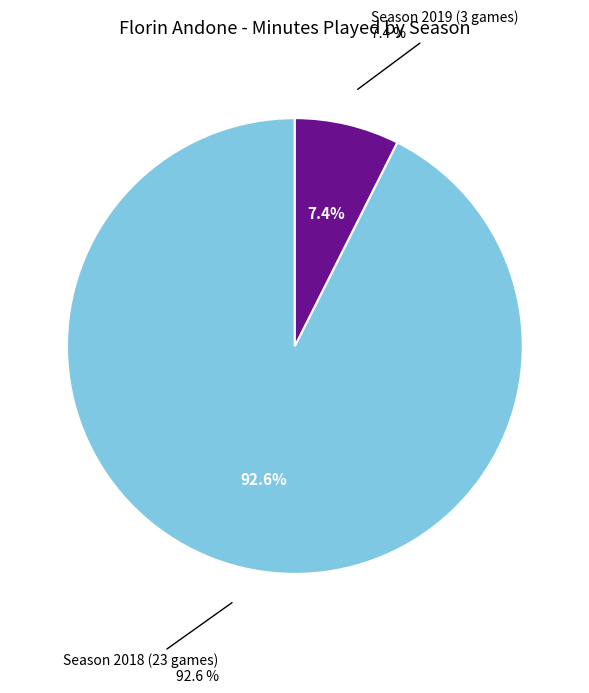

What percentage is the Season 2019 (3 games) slice, to the nearest percent?

7%